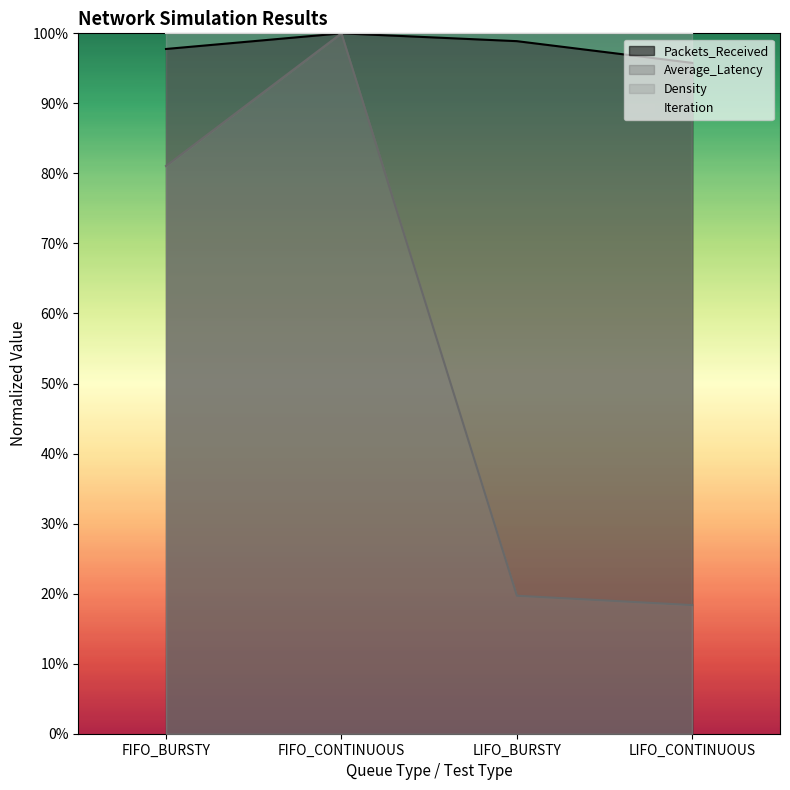

How many categories are shown in the chart?

4